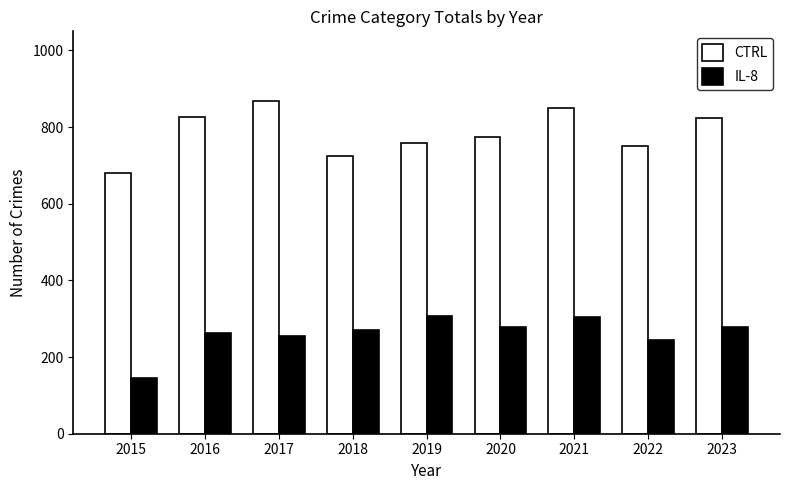

The value of IL-8 at 2016 is 467. True or false?

False